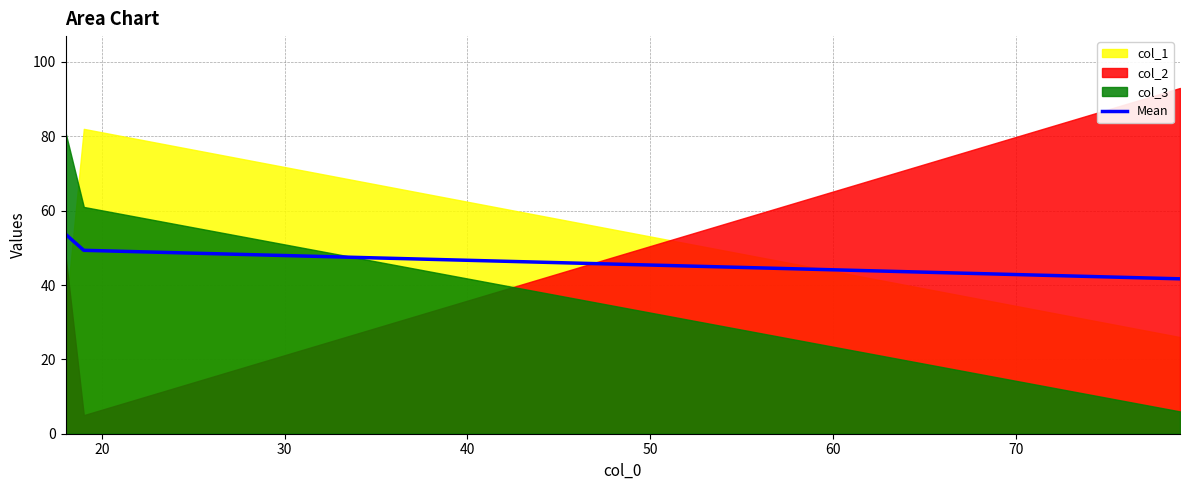

What is the highest value of the Mean series?

53.7